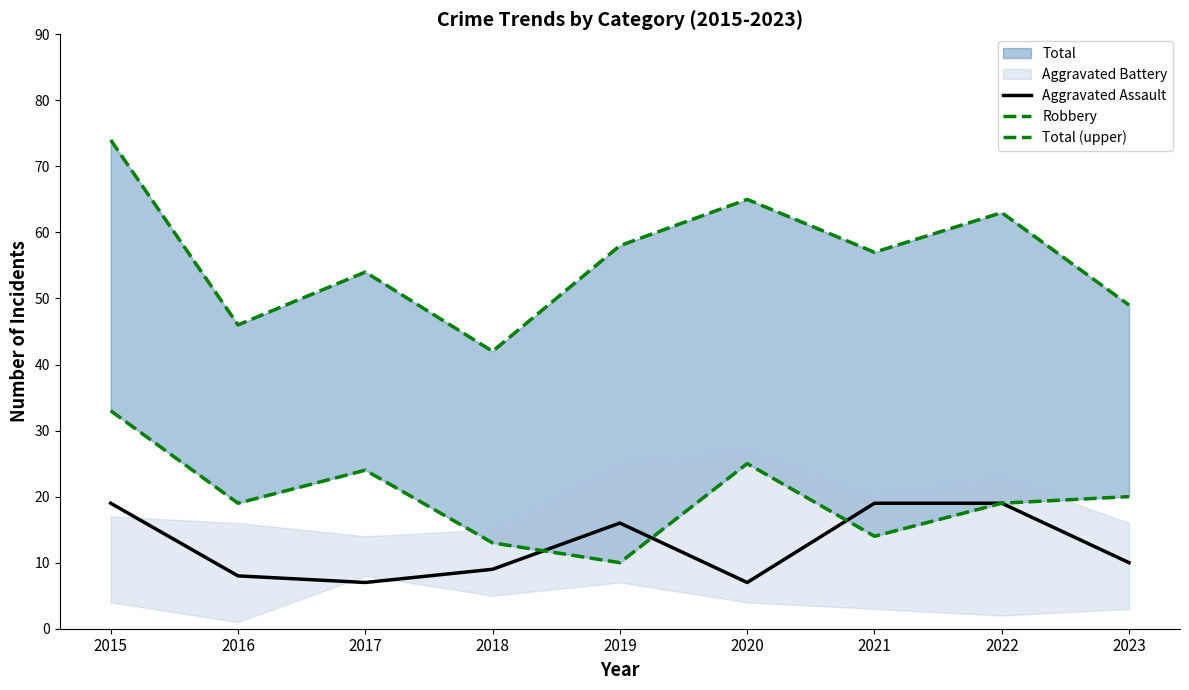

What is the value of the Robbery point at the 1st from the left?

33